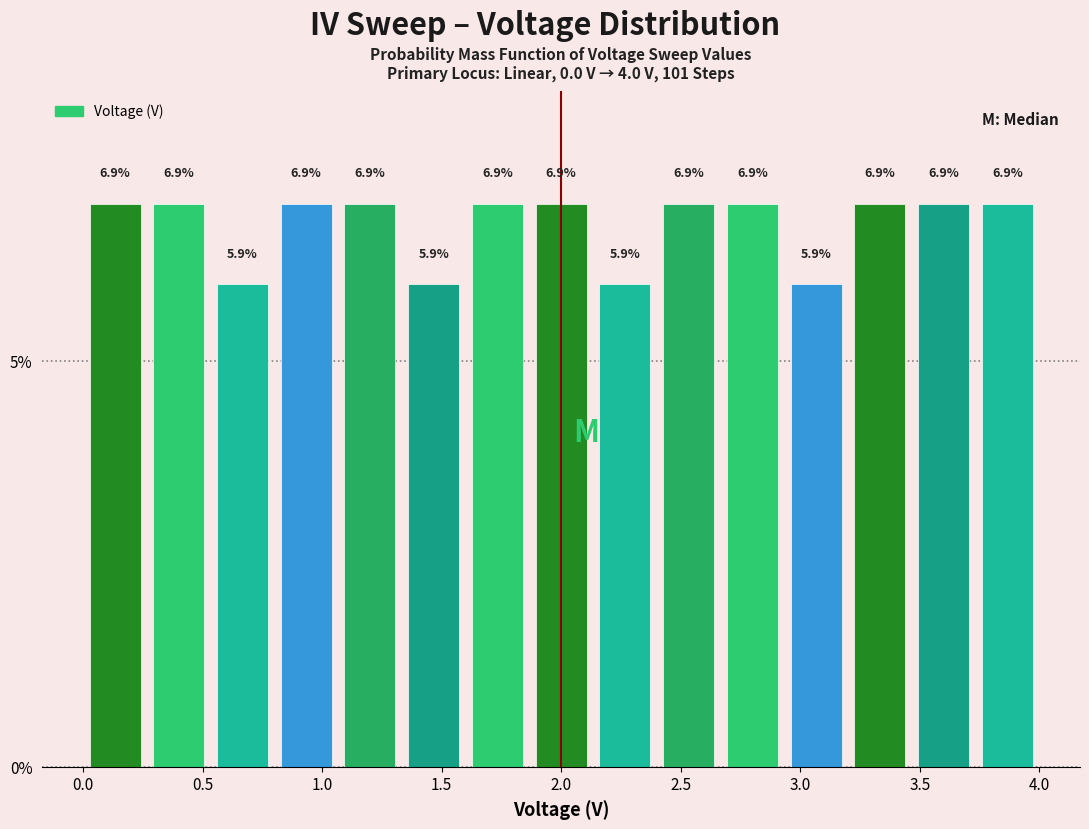

Reading left to right, transcribe this chart: for each bar, give the range it covers on the x-axis and its height. The bar edges are not printed on the chart, so give them approximately, as read against the axis.

0.00 to 0.25: 6.9
0.25 to 0.55: 6.9
0.55 to 0.80: 5.9
0.80 to 1.05: 6.9
1.05 to 1.35: 6.9
1.35 to 1.60: 5.9
1.60 to 1.85: 6.9
1.85 to 2.15: 6.9
2.15 to 2.40: 5.9
2.40 to 2.65: 6.9
2.65 to 2.95: 6.9
2.95 to 3.20: 5.9
3.20 to 3.45: 6.9
3.45 to 3.75: 6.9
3.75 to 4.00: 6.9